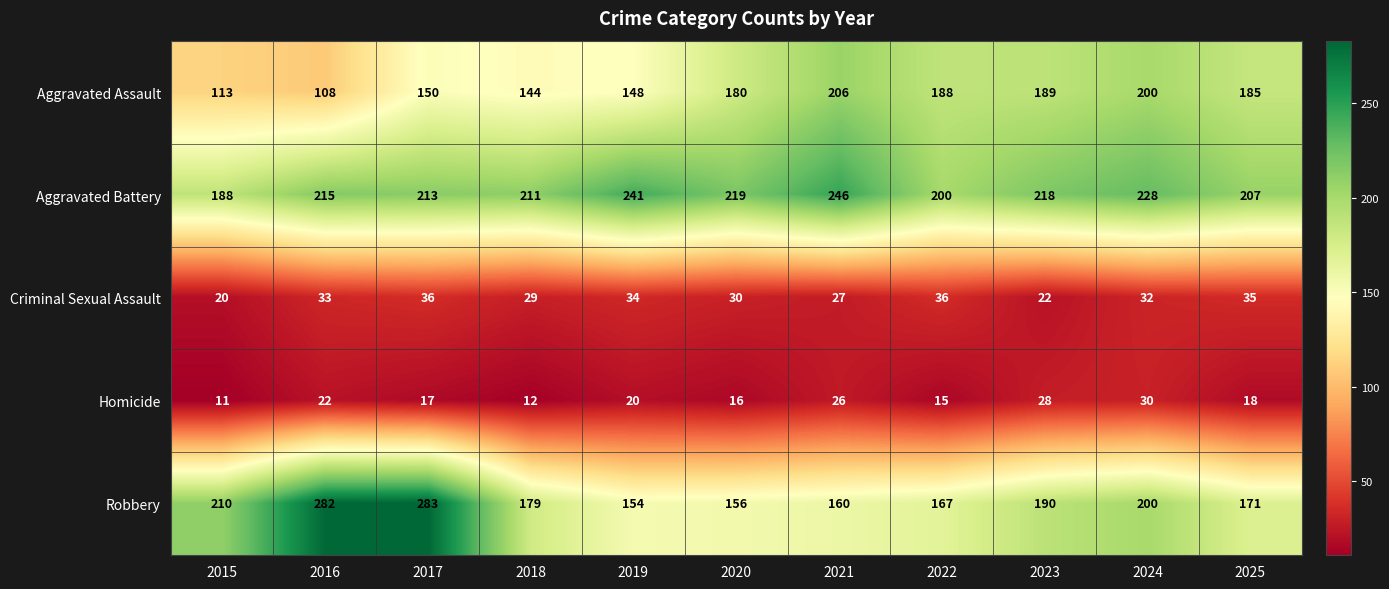

What is the sum of all Homicide values?

215